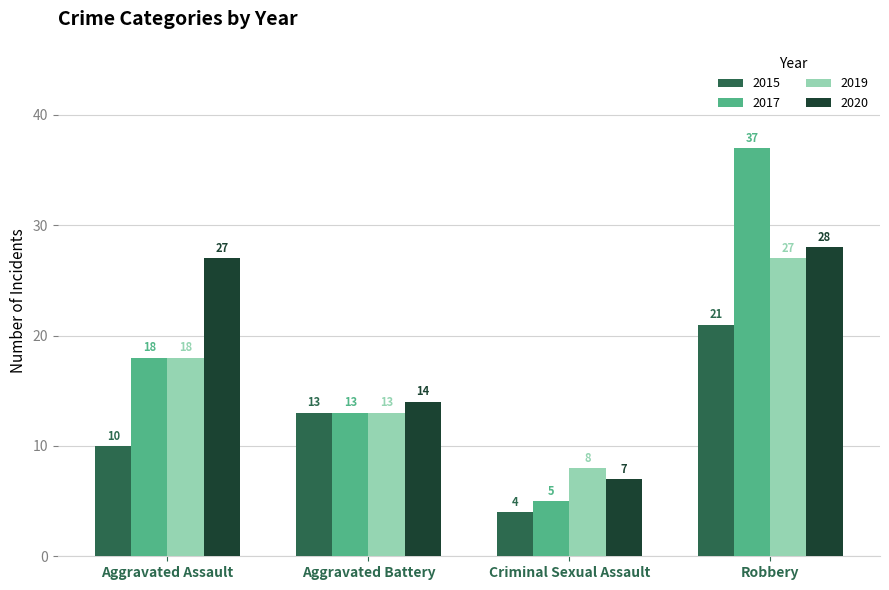

Which series has the widest spread of values?

2017